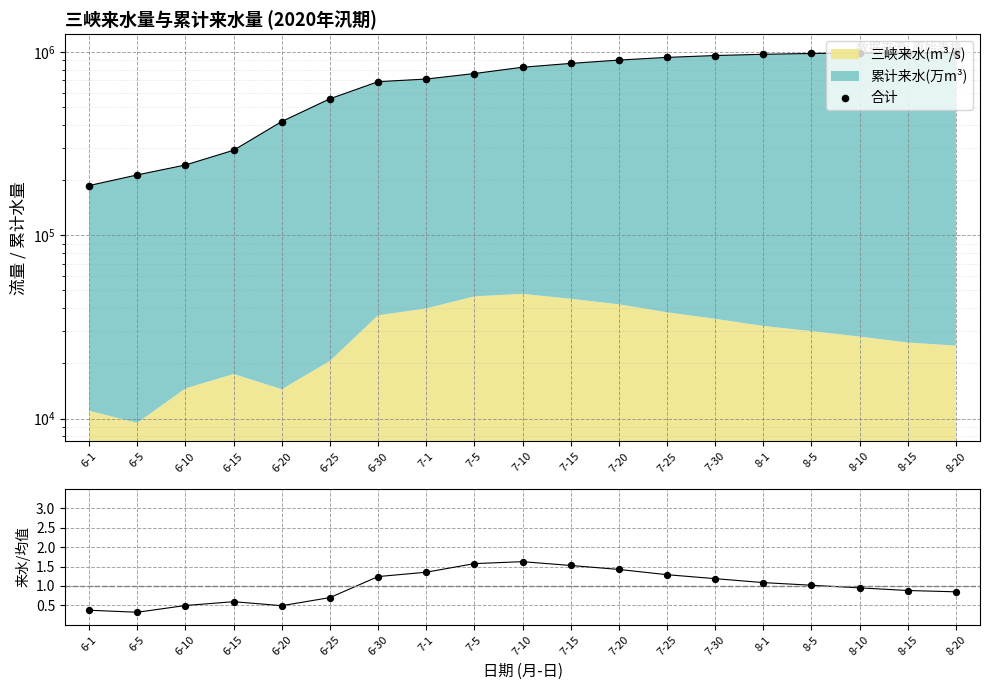

Which series reaches the maximum Y coordinate?

合计